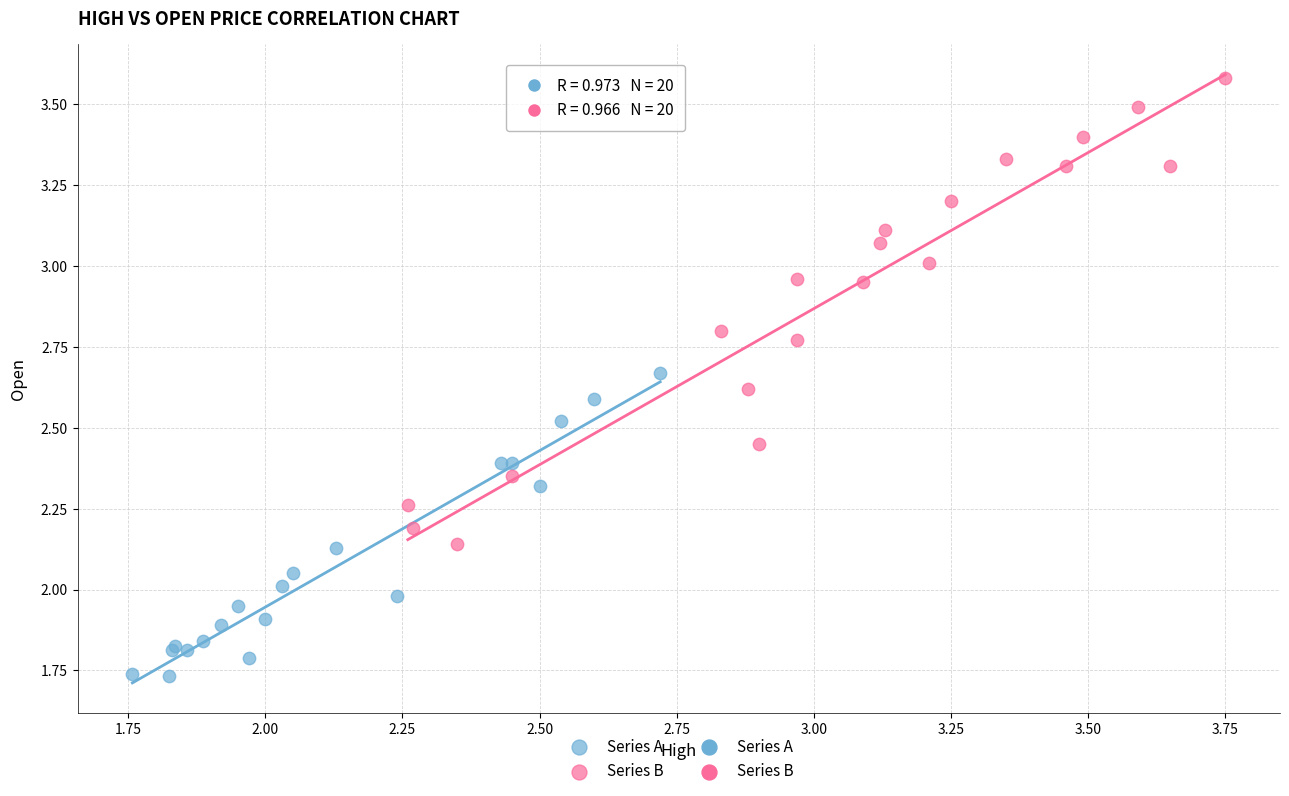

Which series reaches the minimum Y coordinate?

Series A